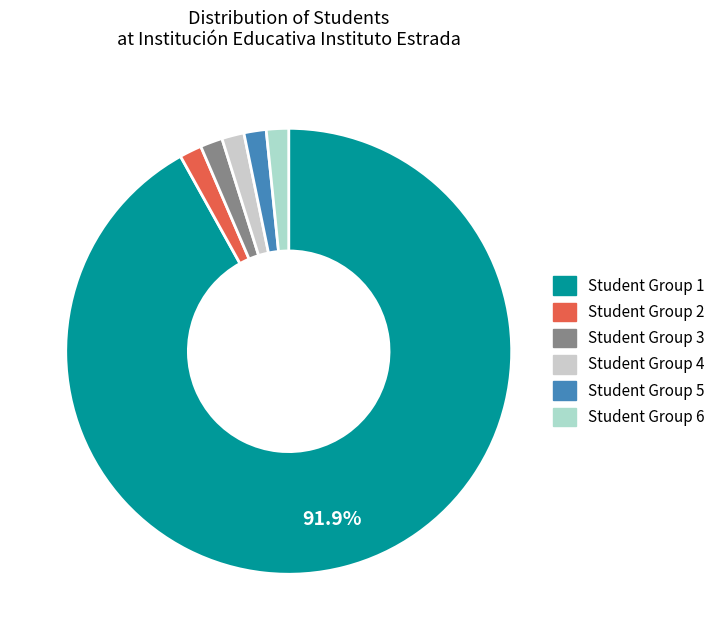

How many slices are in this pie chart?

6